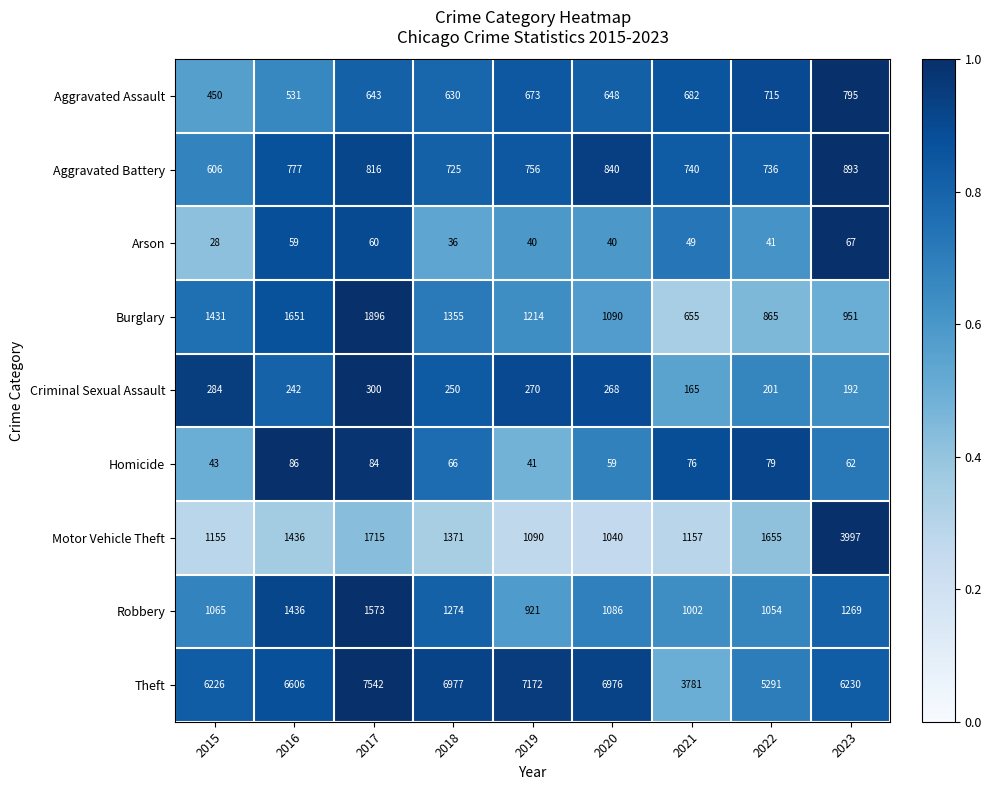

The value of Motor Vehicle Theft at 2020 is 1040. True or false?

True